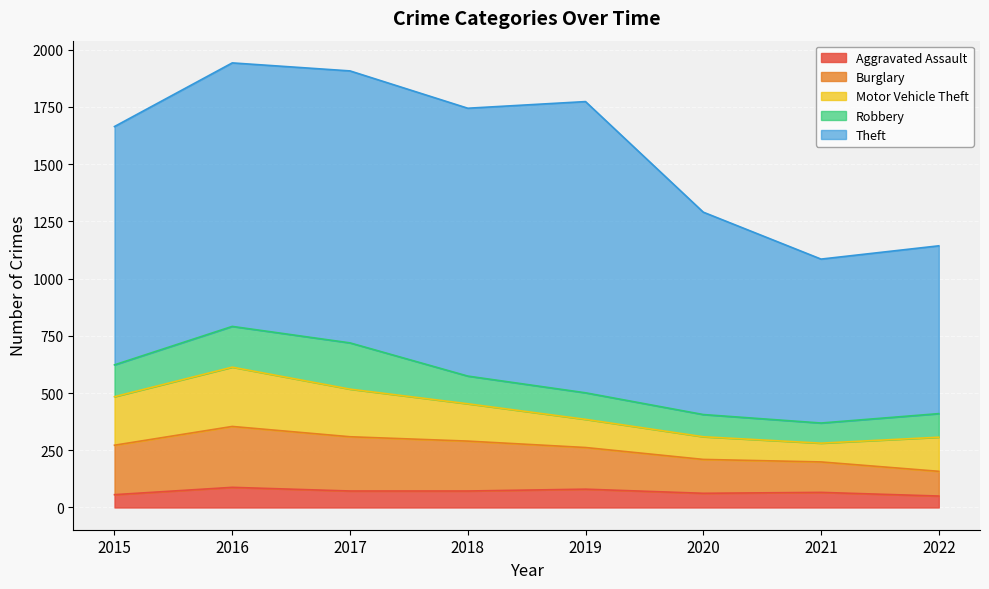

Where is the first local maximum for Motor Vehicle Theft?

2016